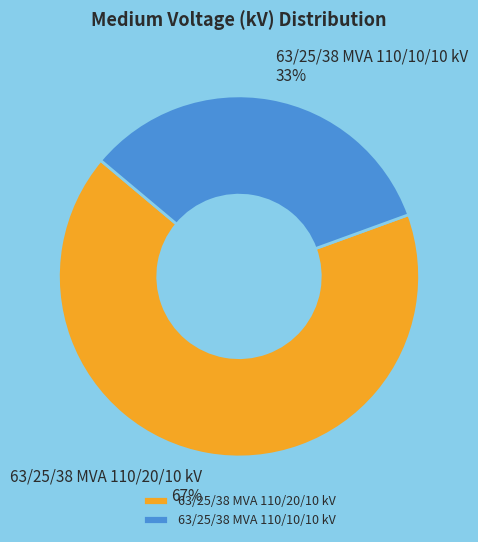

How many segments does this pie chart have?

2